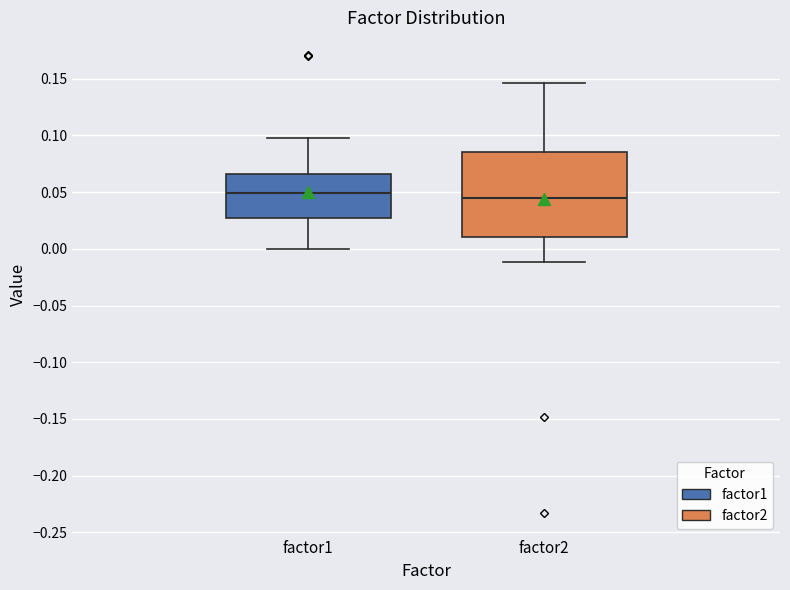

Reading left to right, read every box against the y-axis: the position of its median line, the range the box covers, and the ends of its whiskers. The values are not printed on the chart, so give them approximately, as read against the axis.

factor1: median 0.050, box 0.025 to 0.065, whiskers 0.000 to 0.100
factor2: median 0.045, box 0.010 to 0.085, whiskers -0.010 to 0.145